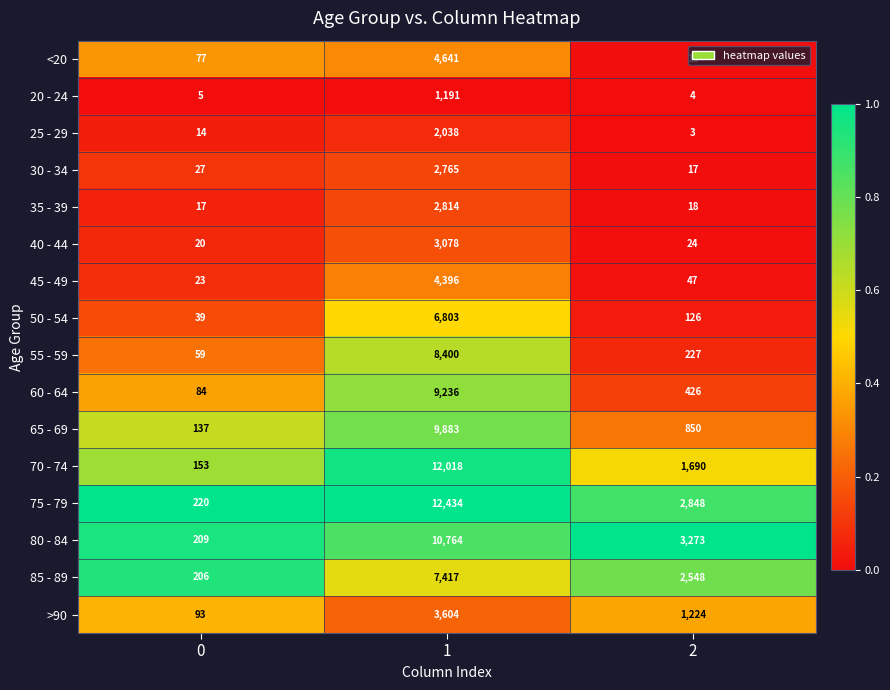

What is the average value of the <20 series?

1579